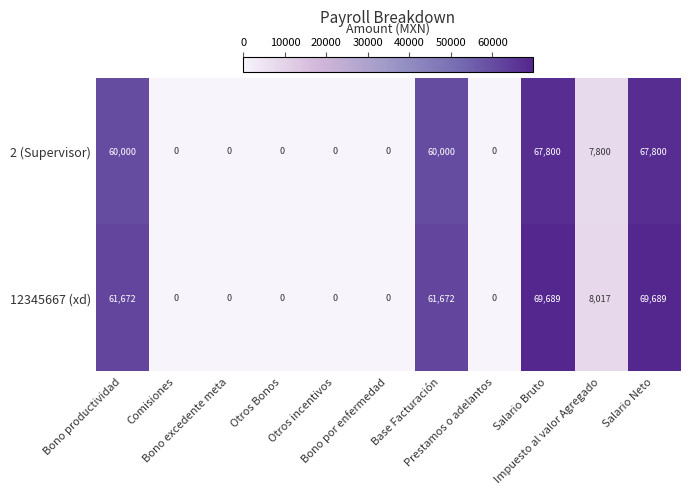

How many series are shown in this chart?

2